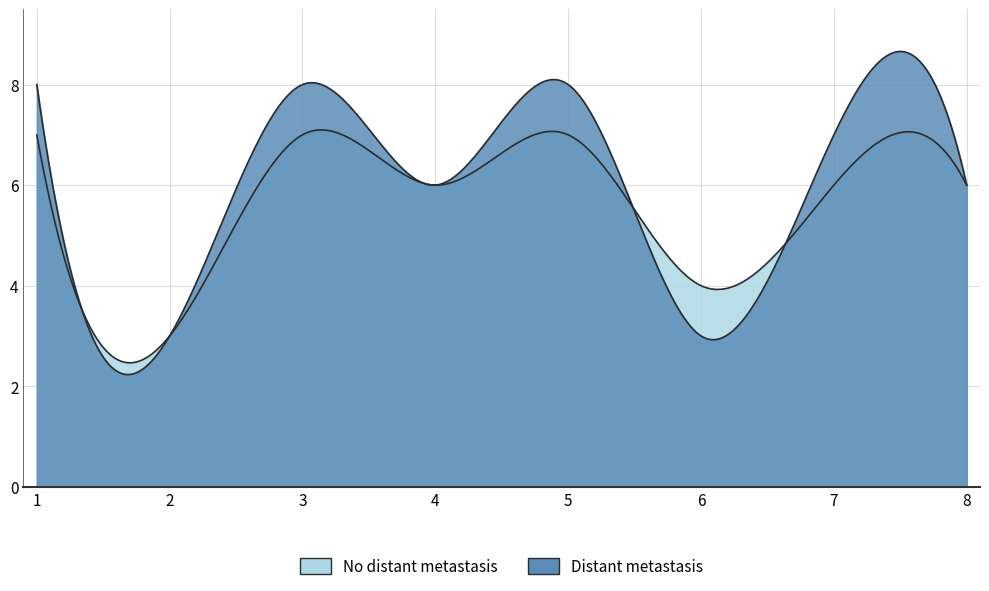

Is it true that the value at 4 is 3?

False